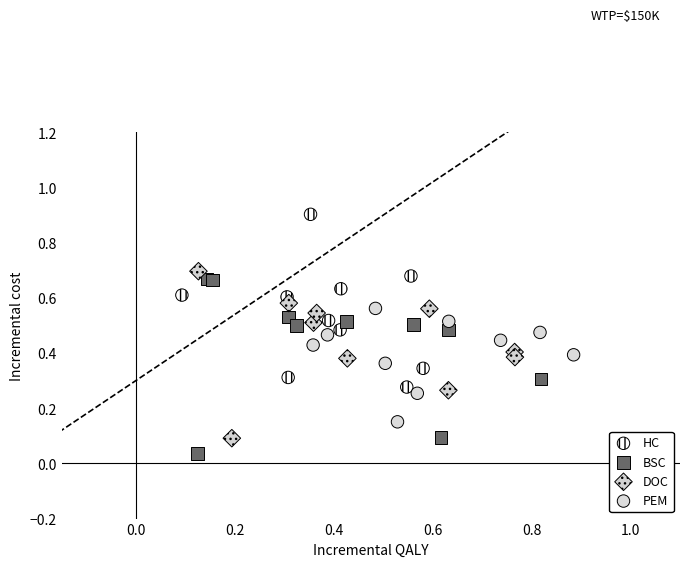

Which series reaches the maximum Y coordinate?

HC